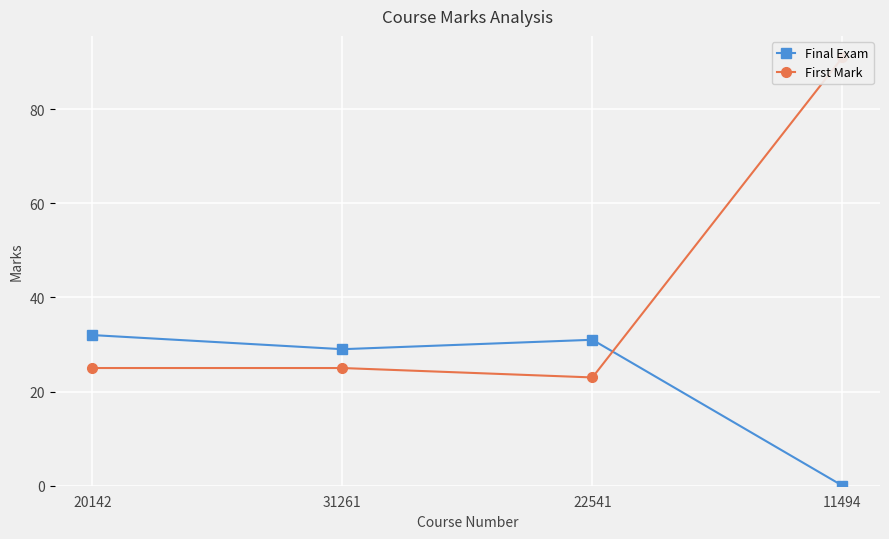

How many interior local valleys does the Final Exam series have?

1